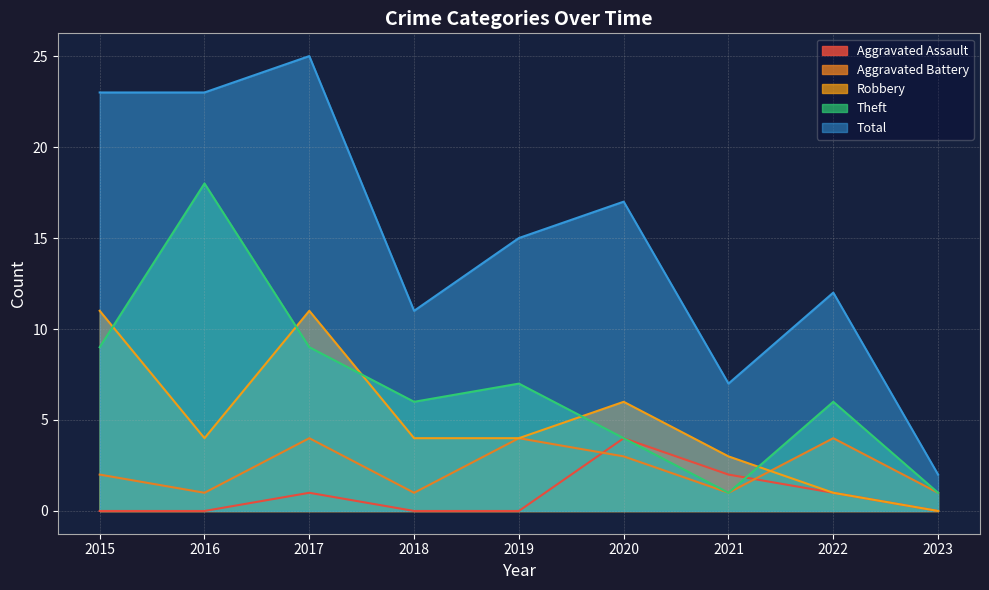

Where does the Robbery series first go above 4?

2015